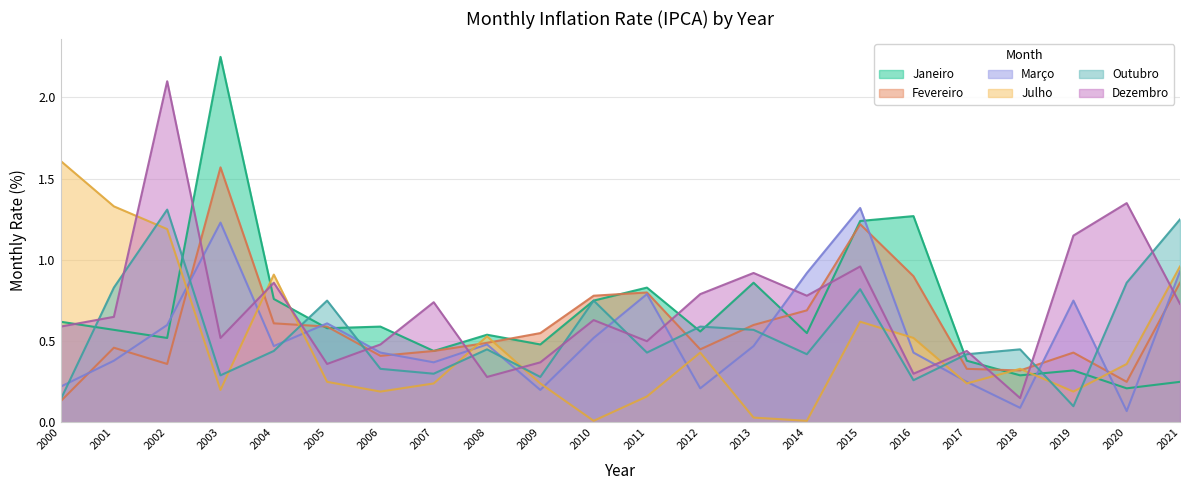

Is the value of Dezembro at 2011 greater than the value of Janeiro at 2005?

No